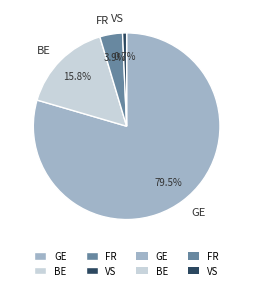

To the nearest percent, what is the difference between the largest and smallest slice percentages?

79%